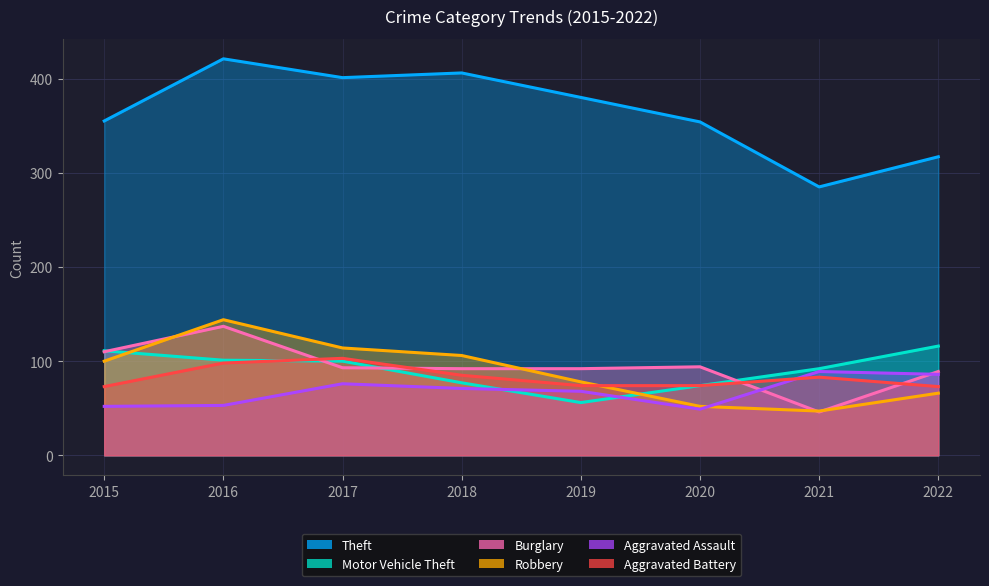

How many interior local peaks does the Theft series have?

2